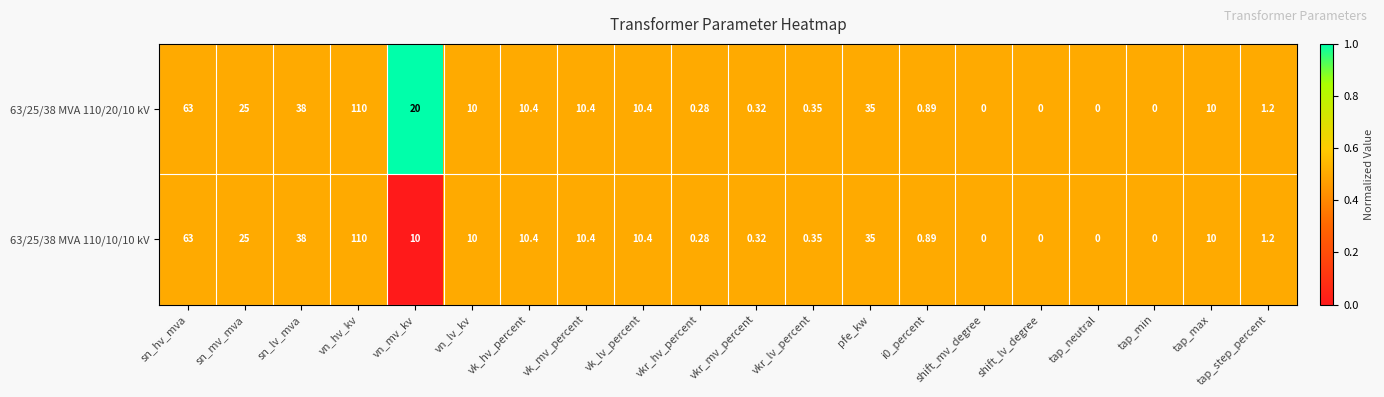

Rank the series by their average value, from lowest to highest.

63/25/38 MVA 110/10/10 kV, 63/25/38 MVA 110/20/10 kV